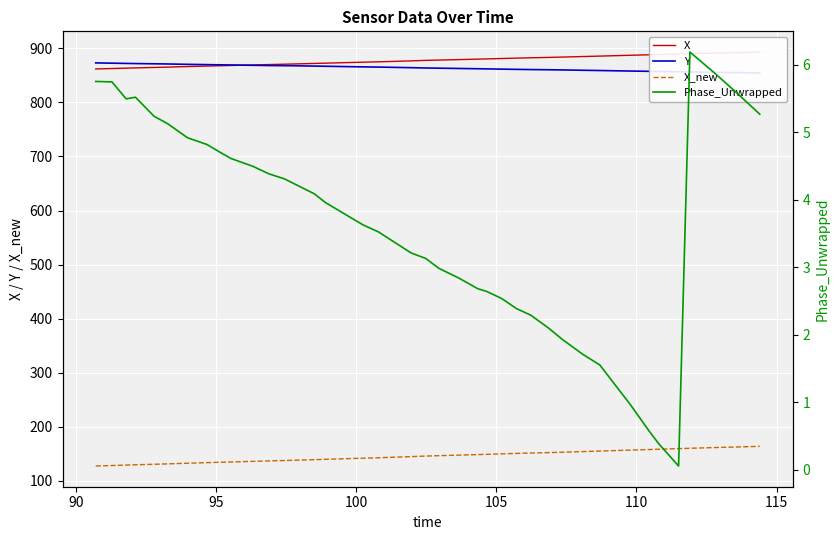

True or false: Phase_Unwrapped and Y cross at least once.

False